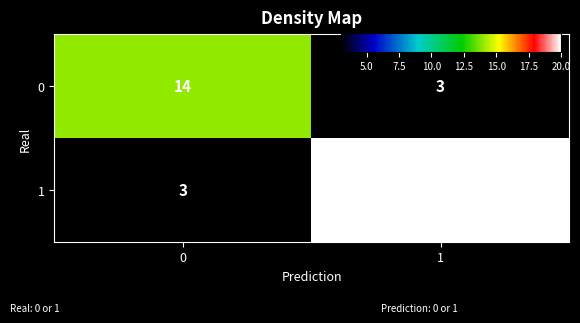

What is the approximate value of 0 at 0?

14